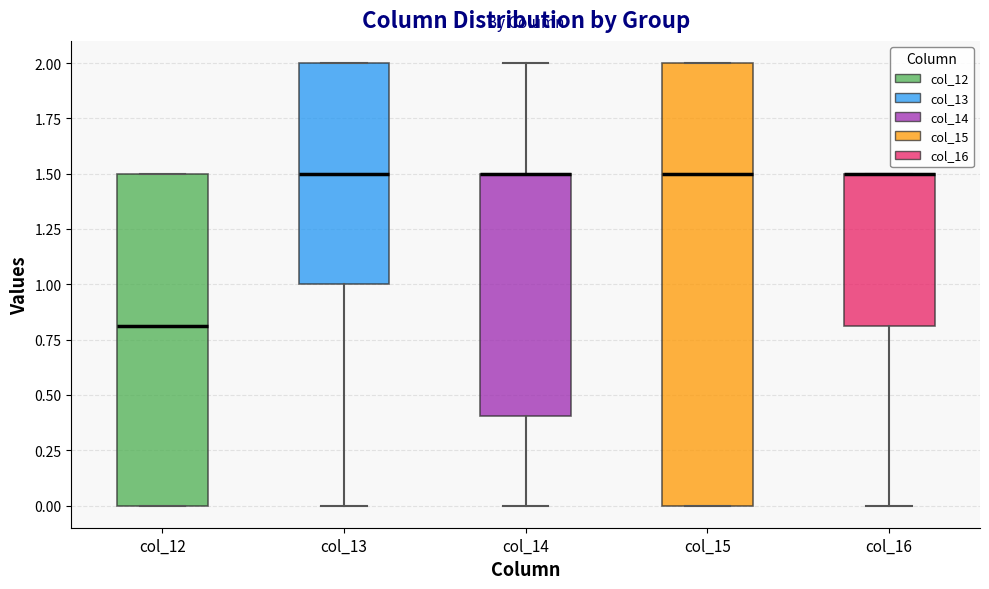

Reading left to right, transcribe this box plot: for each box, give where its median line is, the range the box spans, and where its two whiskers end, as read against the y-axis. The values are not printed on the chart, so give them approximately, as read against the axis.

col_12: median 0.8, box 0.0 to 1.5, whiskers 0.0 to 1.5
col_13: median 1.5, box 1.0 to 2.0, whiskers 0.0 to 2.0
col_14: median 1.5 (drawn on the box's upper edge), box 0.4 to 1.5, whiskers 0.0 to 2.0
col_15: median 1.5, box 0.0 to 2.0, whiskers 0.0 to 2.0
col_16: median 1.5 (drawn on the box's upper edge), box 0.8 to 1.5, whiskers 0.0 to 1.5